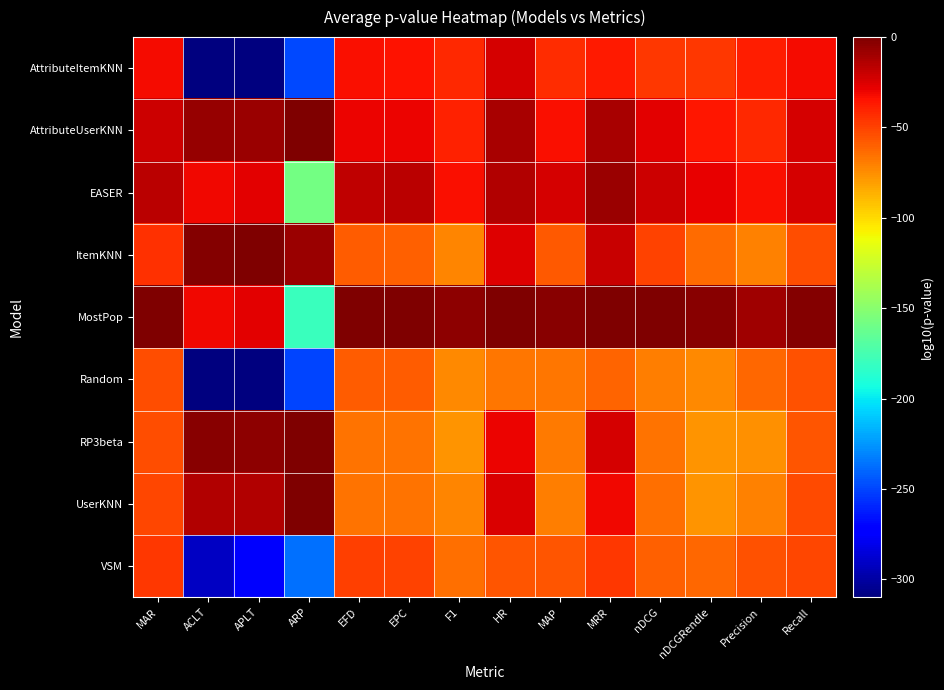

Reading right to left, extract all data points from this chart.

AttributeItemKNN: Recall=-32.1	Precision=-37.6	nDCGRendle=-46.5	nDCG=-47.1	MRR=-36.3	MAP=-43.5	HR=-23.3	F1=-41.8	EPC=-35.1	EFD=-33.8	ARP=-248.4	APLT=-310.0	ACLT=-310.0	MAR=-31.9
AttributeUserKNN: Recall=-24.1	Precision=-42.3	nDCGRendle=-35.5	nDCG=-26.6	MRR=-11.0	MAP=-33.6	HR=-11.5	F1=-39.7	EPC=-29.5	EFD=-29.4	ARP=-1.0	APLT=-7.5	ACLT=-7.0	MAR=-20.7
EASER: Recall=-23.1	Precision=-33.5	nDCGRendle=-28.5	nDCG=-21.4	MRR=-8.2	MAP=-23.5	HR=-14.0	F1=-33.2	EPC=-16.4	EFD=-18.0	ARP=-157.8	APLT=-27.6	ACLT=-30.4	MAR=-15.8
ItemKNN: Recall=-53.3	Precision=-71.1	nDCGRendle=-63.0	nDCG=-49.7	MRR=-20.3	MAP=-58.1	HR=-25.5	F1=-72.1	EPC=-60.5	EFD=-59.3	ARP=-7.7	APLT=-0.8	ACLT=-1.3	MAR=-44.0
MostPop: Recall=-1.4	Precision=-8.7	nDCGRendle=-3.0	nDCG=-1.0	MRR=-0.4	MAP=-3.1	HR=-0.8	F1=-4.6	EPC=-0.3	EFD=-0.7	ARP=-179.7	APLT=-27.6	ACLT=-30.4	MAR=-0.2
Random: Recall=-55.3	Precision=-62.8	nDCGRendle=-73.2	nDCG=-69.0	MRR=-60.8	MAP=-67.1	HR=-67.2	F1=-72.8	EPC=-58.5	EFD=-58.7	ARP=-249.6	APLT=-310.0	ACLT=-310.0	MAR=-53.4
RP3beta: Recall=-56.9	Precision=-75.8	nDCGRendle=-76.6	nDCG=-66.3	MRR=-24.1	MAP=-68.1	HR=-29.5	F1=-76.4	EPC=-66.5	EFD=-66.3	ARP=-1.2	APLT=-4.2	ACLT=-3.6	MAR=-53.7
UserKNN: Recall=-53.3	Precision=-71.2	nDCGRendle=-76.4	nDCG=-65.2	MRR=-30.9	MAP=-70.0	HR=-24.6	F1=-71.5	EPC=-65.7	EFD=-65.7	ARP=-1.2	APLT=-13.5	ACLT=-13.7	MAR=-51.6
VSM: Recall=-51.5	Precision=-54.9	nDCGRendle=-61.8	nDCG=-60.5	MRR=-46.2	MAP=-56.1	HR=-56.2	F1=-64.5	EPC=-49.7	EFD=-49.6	ARP=-236.5	APLT=-275.7	ACLT=-291.6	MAR=-46.9